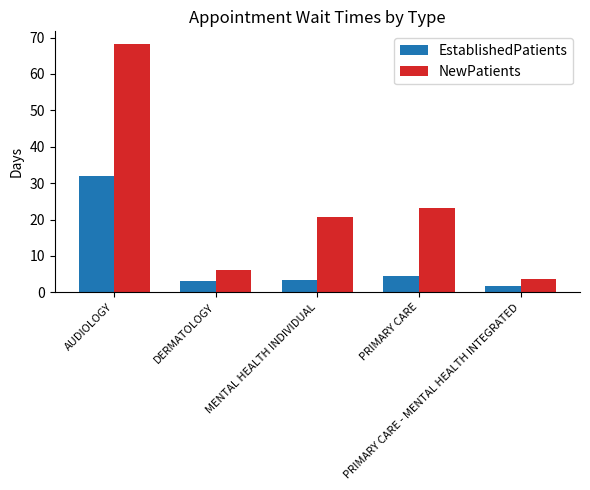

Rank the series by their maximum value, from lowest to highest.

EstablishedPatients, NewPatients